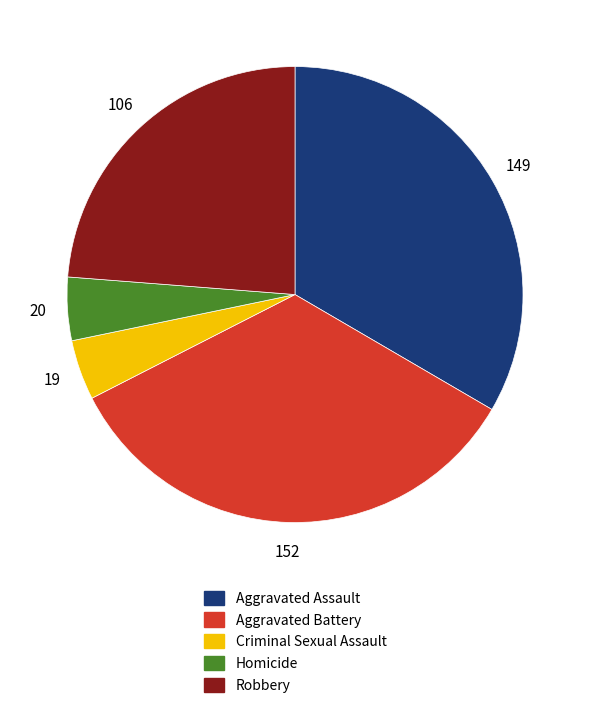

Does Aggravated Battery account for over 50% of the chart?

No